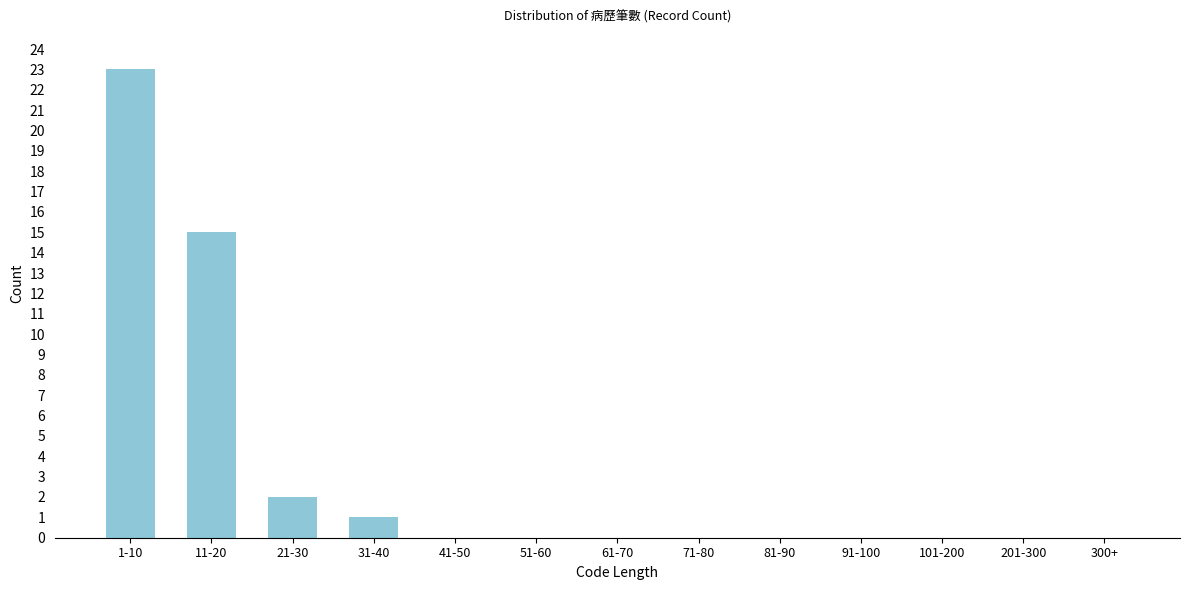

Reading left to right, list all the values displayed in this chart.

1-10=23	11-20=15	21-30=2	31-40=1	41-50=0	51-60=0	61-70=0	71-80=0	81-90=0	91-100=0	101-200=0	201-300=0	300+=0